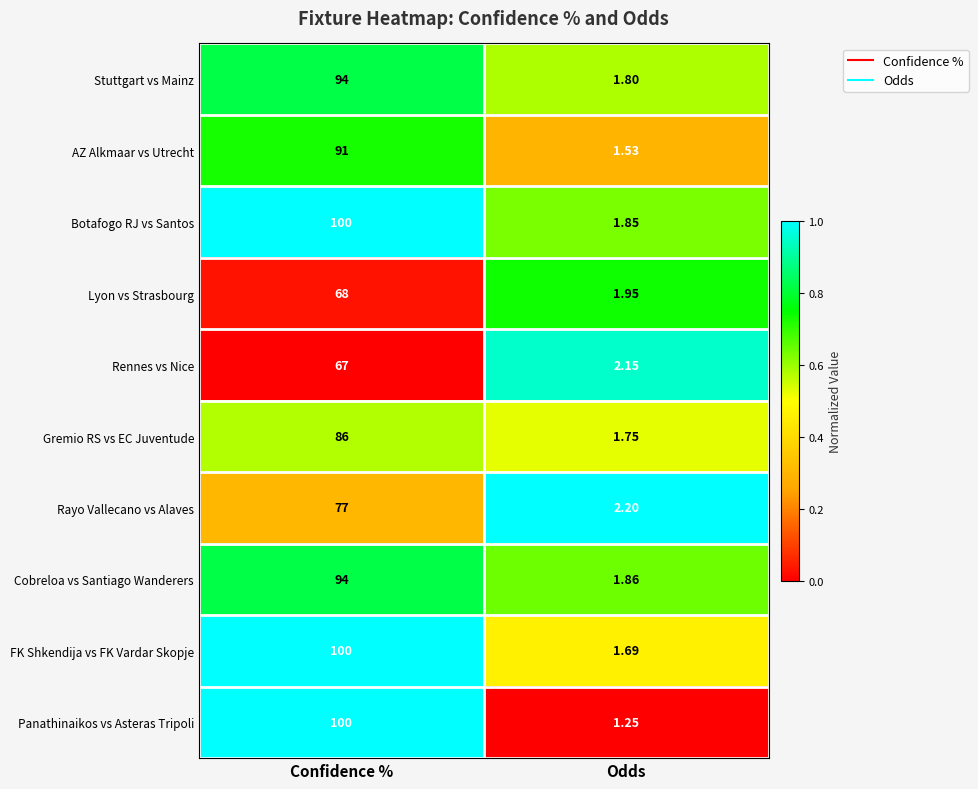

Rank the series at Odds from lowest to highest value.

Panathinaikos vs Asteras Tripoli, AZ Alkmaar vs Utrecht, FK Shkendija vs FK Vardar Skopje, Gremio RS vs EC Juventude, Stuttgart vs Mainz, Botafogo RJ vs Santos, Cobreloa vs Santiago Wanderers, Lyon vs Strasbourg, Rennes vs Nice, Rayo Vallecano vs Alaves